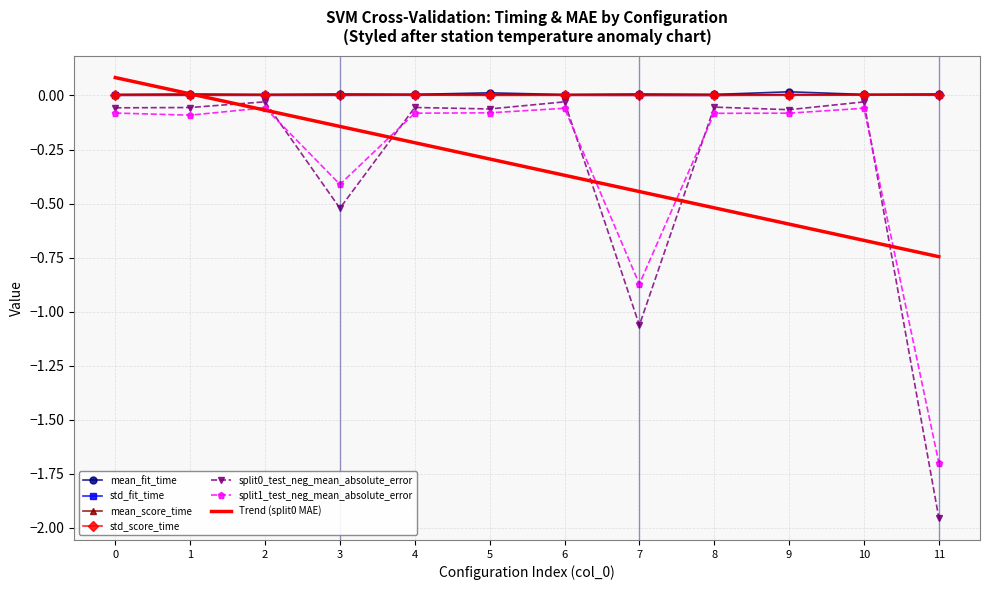

True or false: mean_score_time has a value of 0.0 at 5.

True